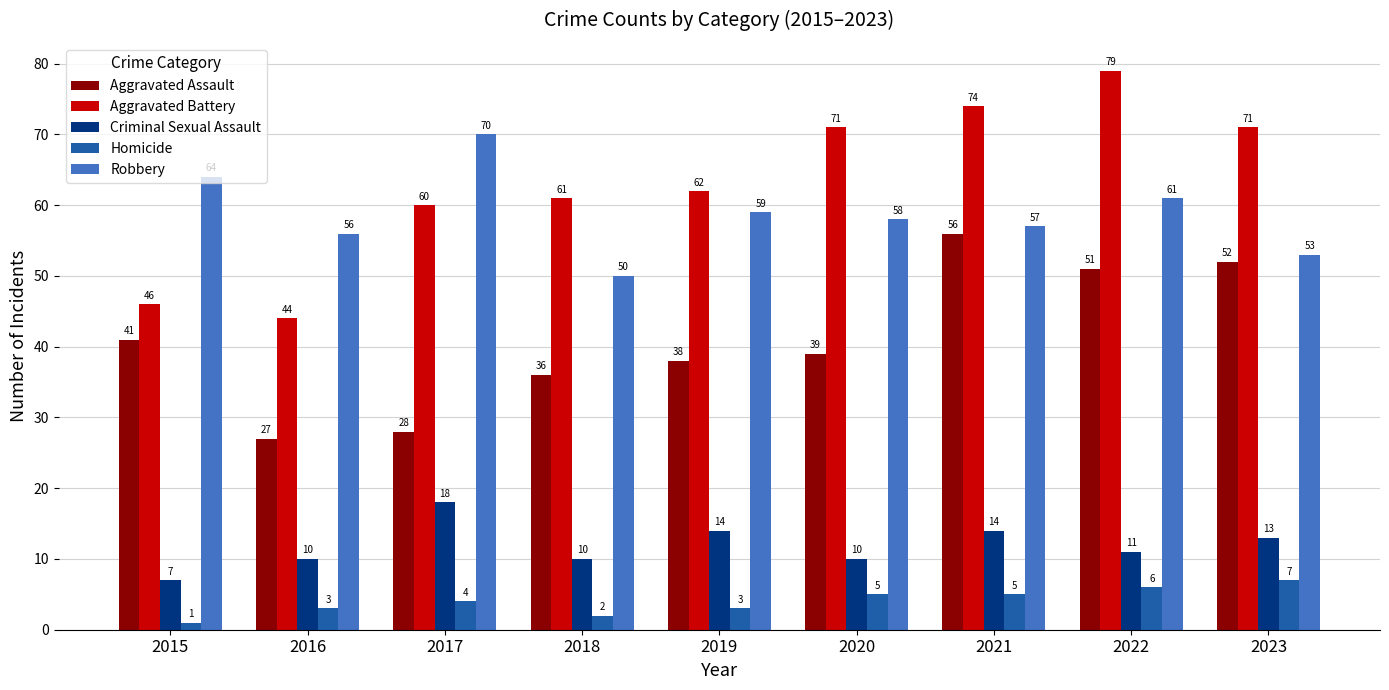

Which series changed the most between 2015 and 2017?

Aggravated Battery